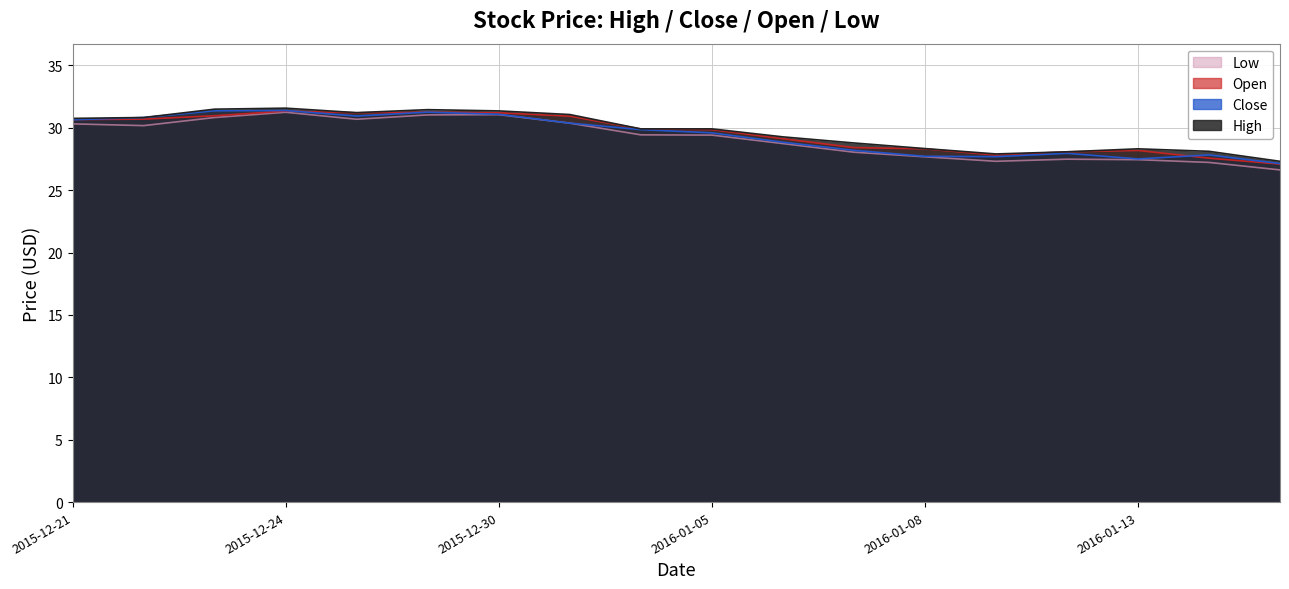

List the series in order of their peak value, highest first.

High, Close, Open, Low